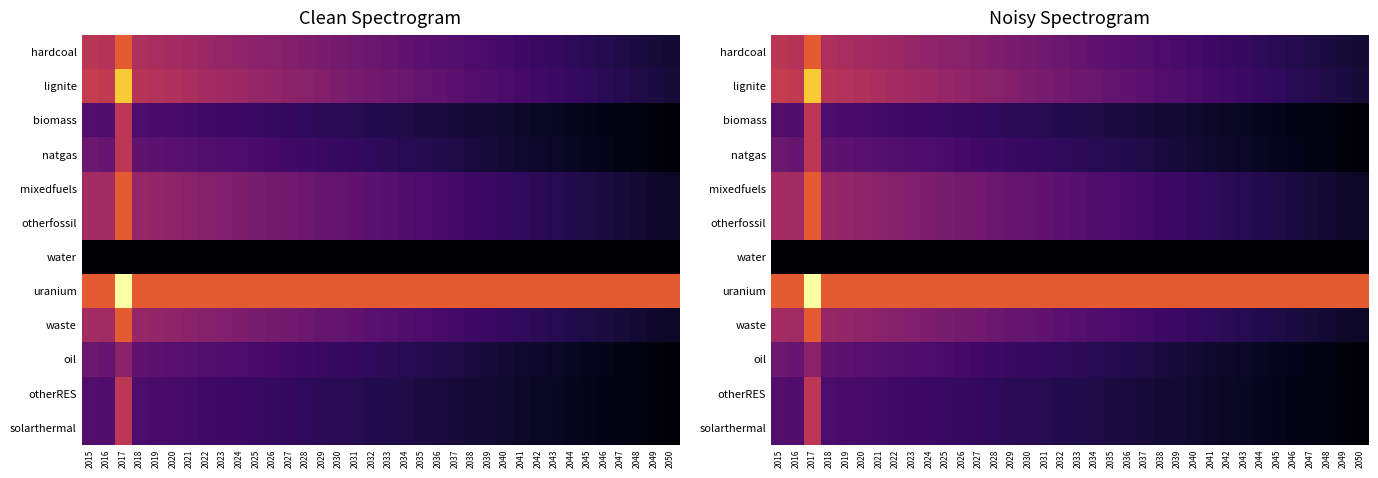

Count the number of data series in this chart.

12